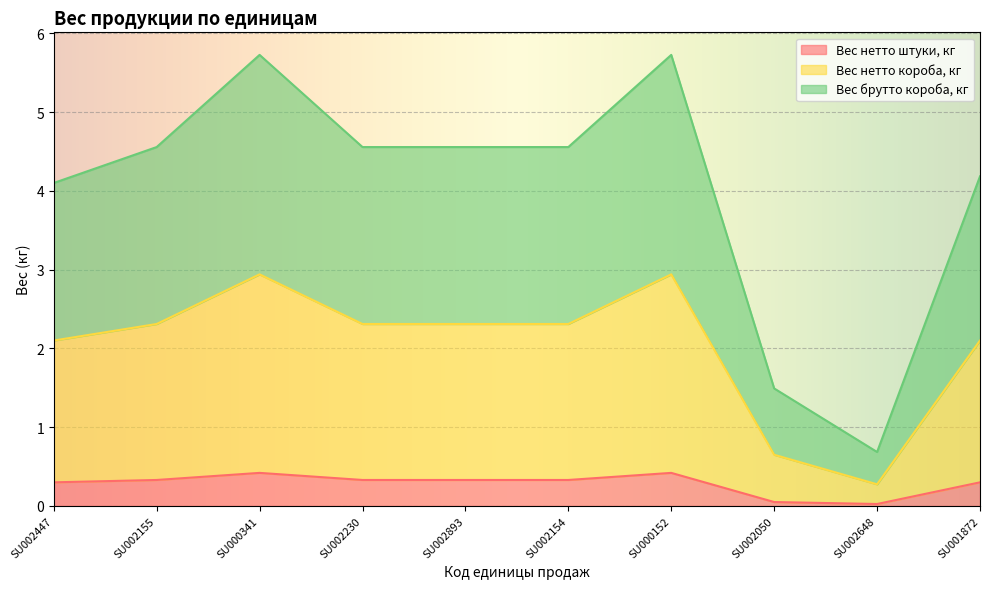

Reading left to right, extract all data points from this chart.

Вес нетто штуки, кг: 0.3	0.3	0.4	0.3	0.3	0.3	0.4	0.1	0.0	0.3
Вес нетто короба, кг: 2.1	2.3	2.9	2.3	2.3	2.3	2.9	0.7	0.3	2.1
Вес брутто короба, кг: 4.1	4.6	5.7	4.6	4.6	4.6	5.7	1.5	0.7	4.2